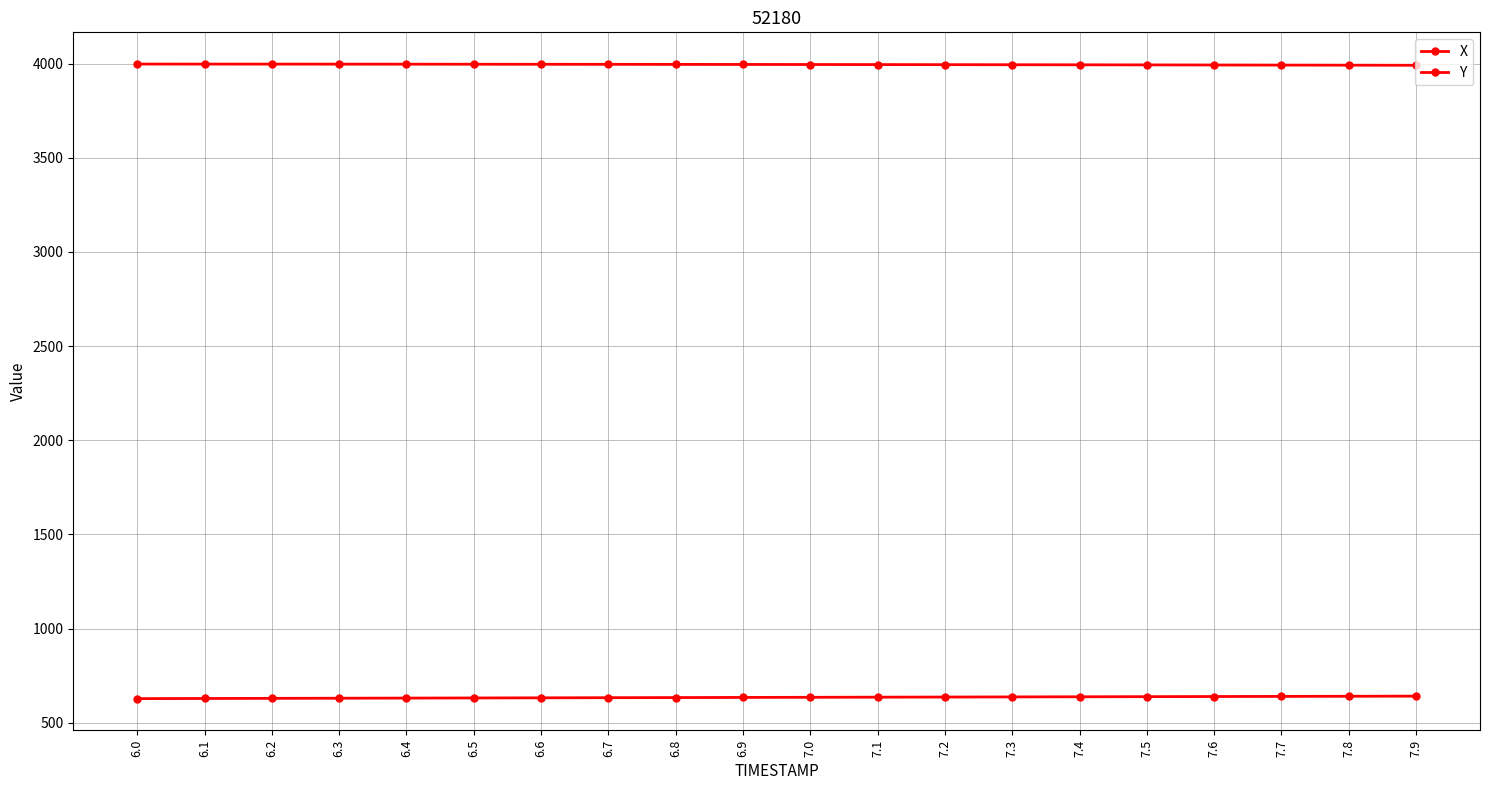

True or false: Y and X cross at least once.

False